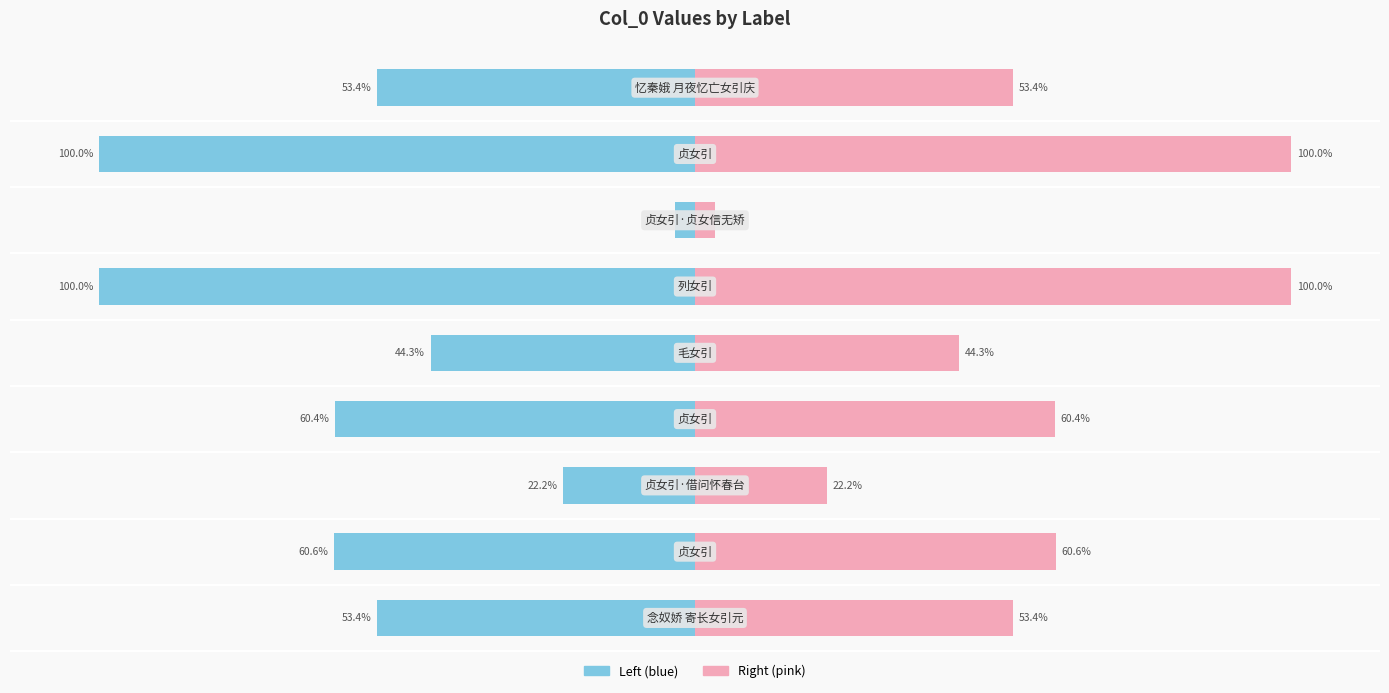

How many categories are shown in the chart?

9